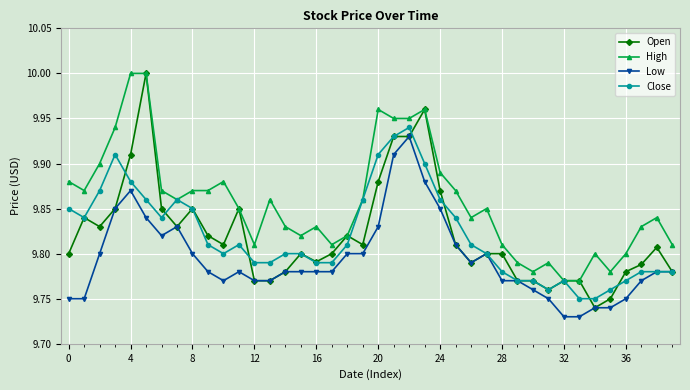

How many High values are between 9 and 10?

40